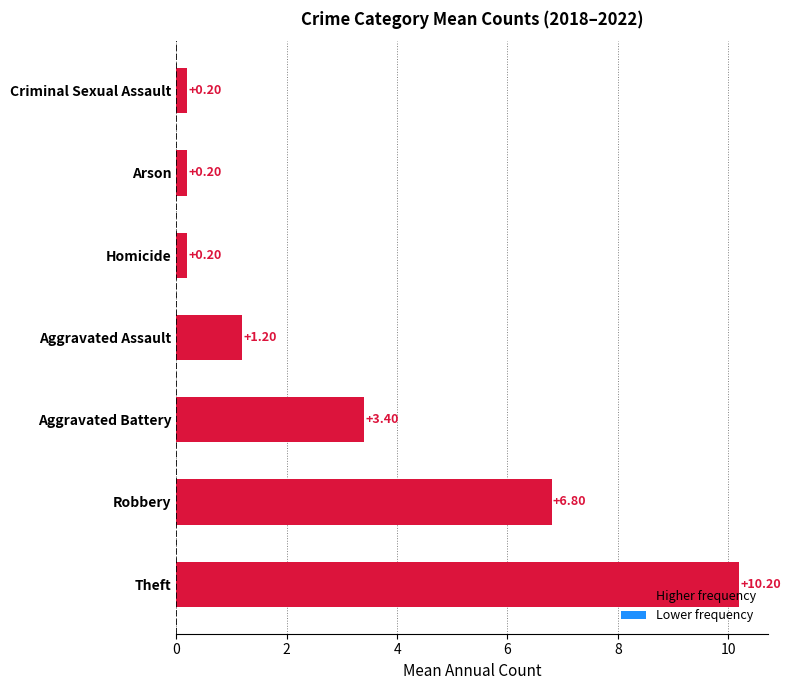

Which category has the highest value across all series?

Theft